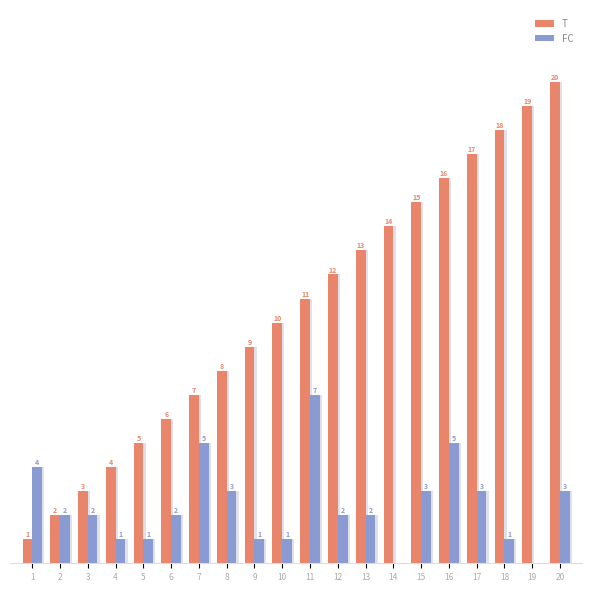

Which series has the largest total across all categories?

T